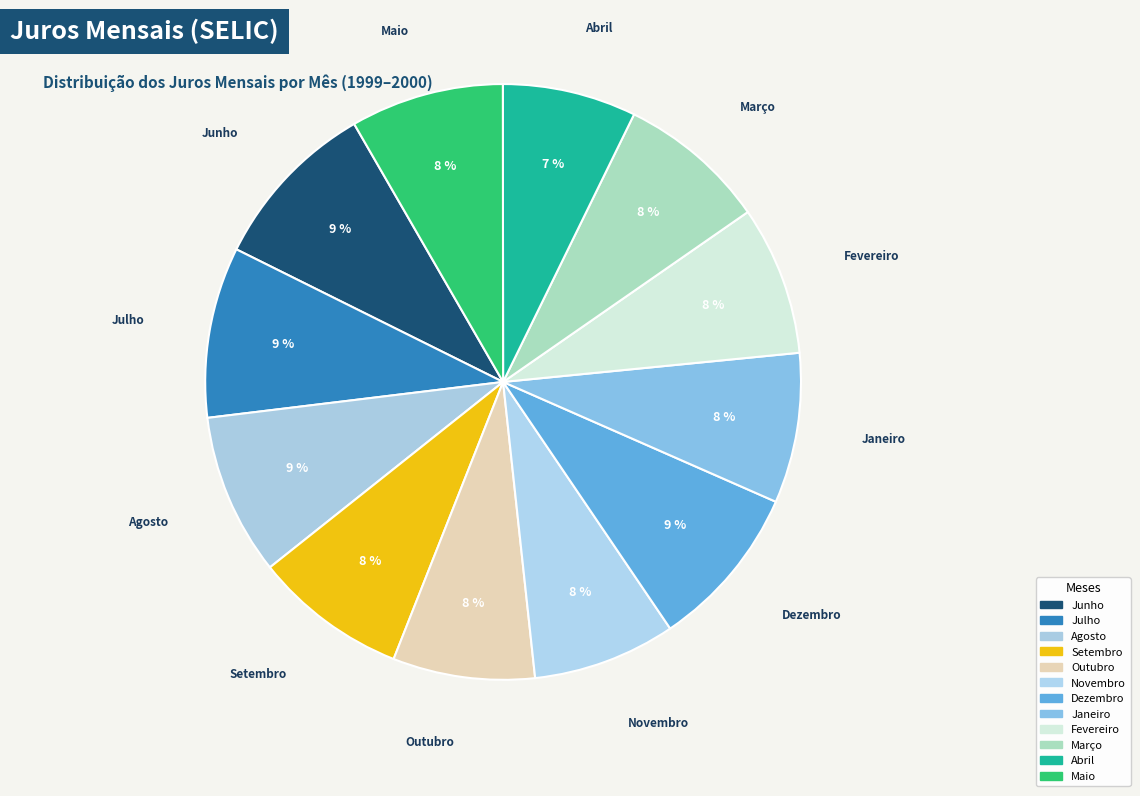

Count the number of slices in the pie.

12